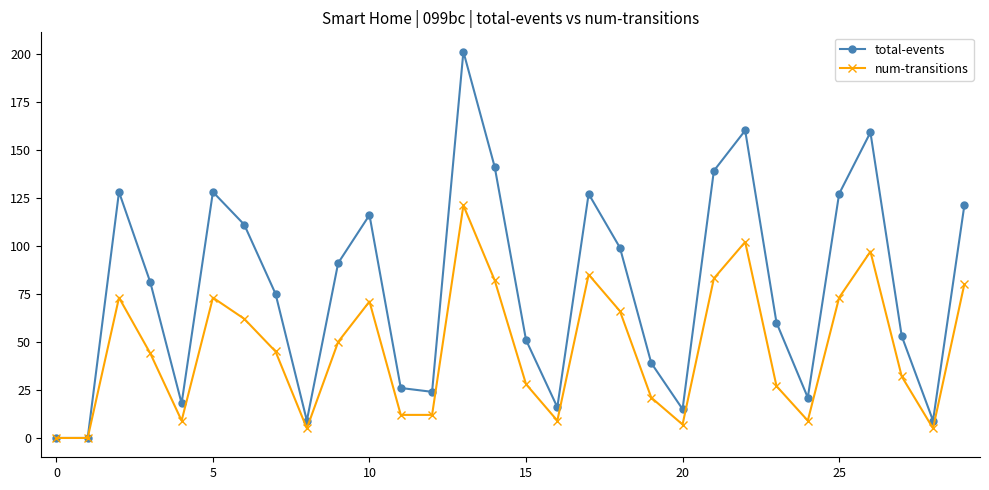

What is the greatest value displayed?

201